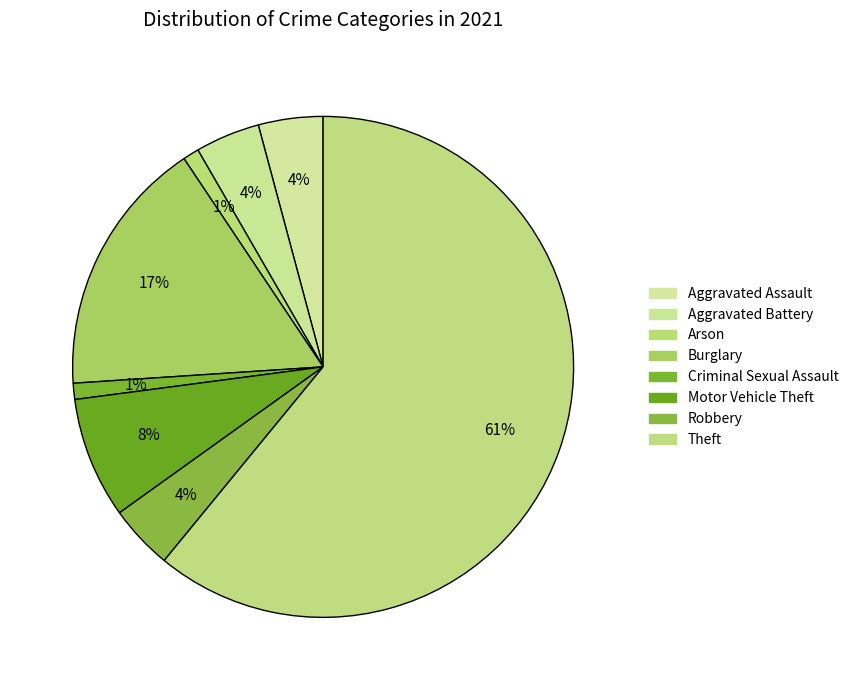

How many segments does this pie chart have?

8